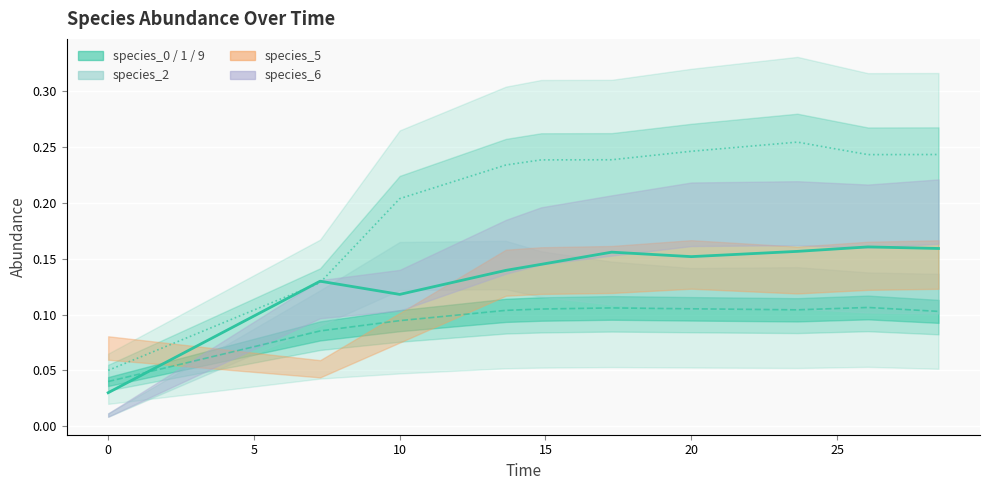

Between −5 and 15, which is larger?

15